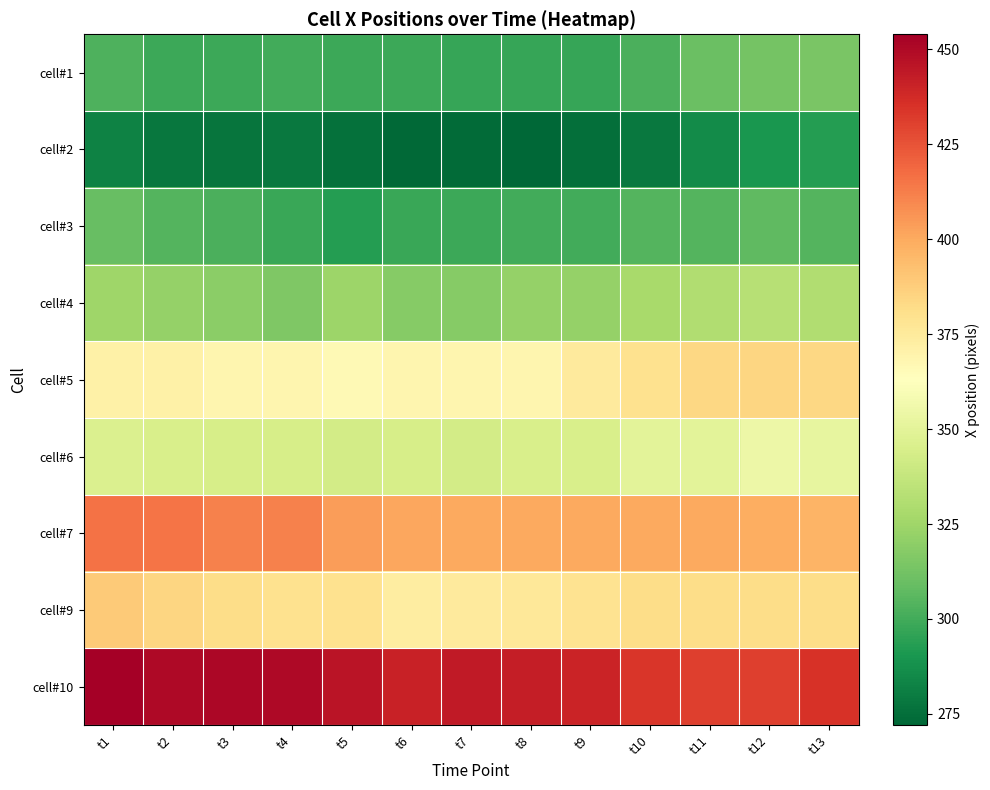

Reading right to left, what are all the values shown in this chart?

cell#1: t13=314	t12=313	t11=310	t10=302	t9=297	t8=297	t7=297	t6=299	t5=299	t4=300	t3=299	t2=299	t1=303
cell#2: t13=293	t12=290	t11=286	t10=279	t9=275	t8=272	t7=274	t6=273	t5=276	t4=279	t3=277	t2=278	t1=282
cell#3: t13=304	t12=307	t11=304	t10=304	t9=300	t8=300	t7=299	t6=298	t5=293	t4=298	t3=302	t2=304	t1=309
cell#4: t13=331	t12=333	t11=331	t10=328	t9=322	t8=322	t7=318	t6=318	t5=324	t4=316	t3=319	t2=322	t1=325
cell#5: t13=384	t12=385	t11=384	t10=380	t9=375	t8=368	t7=368	t6=368	t5=366	t4=368	t3=368	t2=371	t1=371
cell#6: t13=352	t12=355	t11=350	t10=350	t9=345	t8=345	t7=343	t6=344	t5=343	t4=344	t3=344	t2=345	t1=346
cell#7: t13=397	t12=399	t11=400	t10=400	t9=400	t8=400	t7=400	t6=401	t5=404	t4=412	t3=412	t2=415	t1=416
cell#9: t13=382	t12=382	t11=382	t10=382	t9=379	t8=376	t7=375	t6=373	t5=380	t4=380	t3=382	t2=385	t1=389
cell#10: t13=435	t12=431	t11=431	t10=434	t9=440	t8=442	t7=444	t6=441	t5=446	t4=450	t3=451	t2=450	t1=454